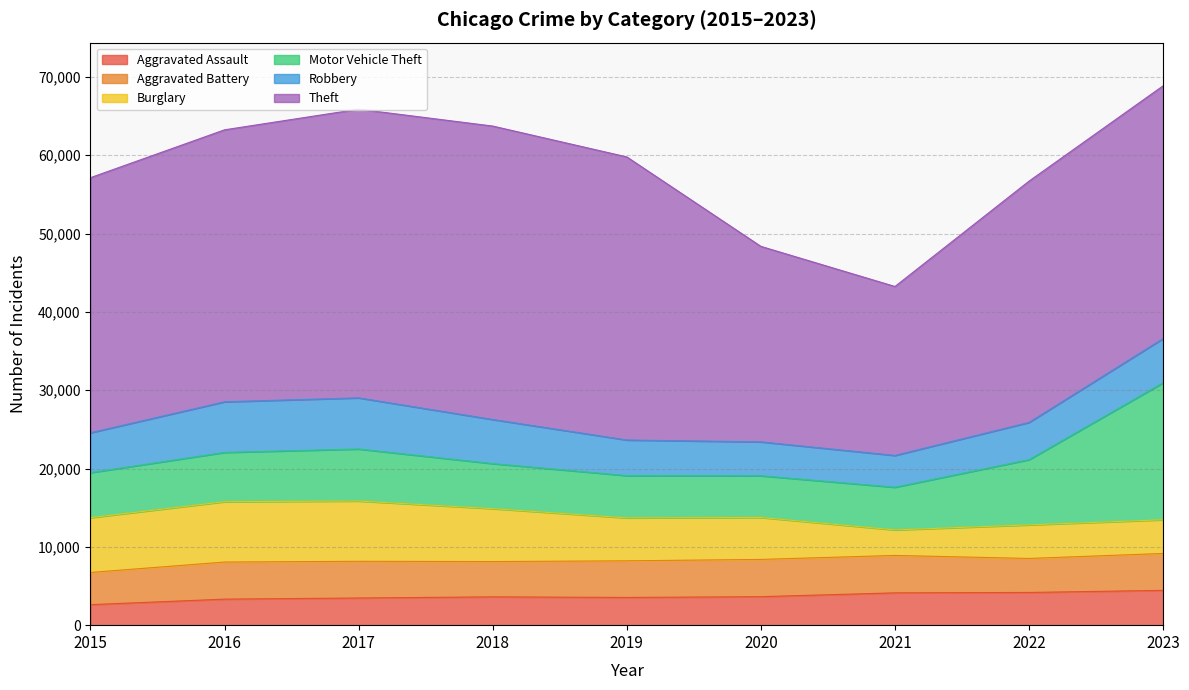

True or false: Theft and Motor Vehicle Theft cross at least once.

False